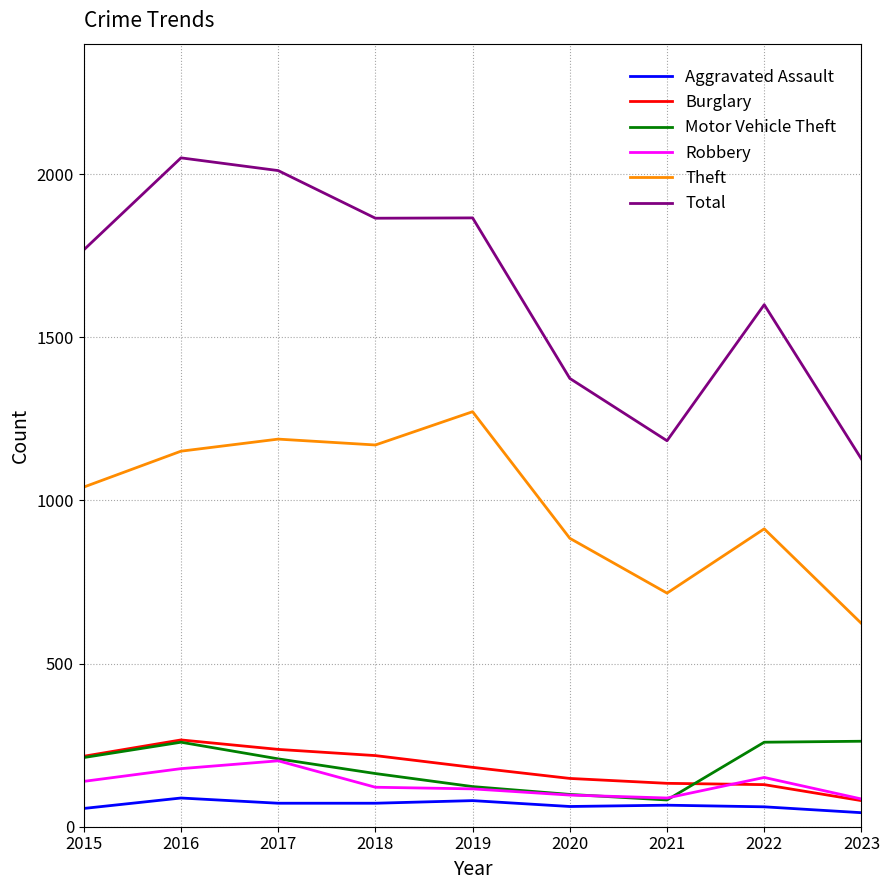

How many series are shown in this chart?

6